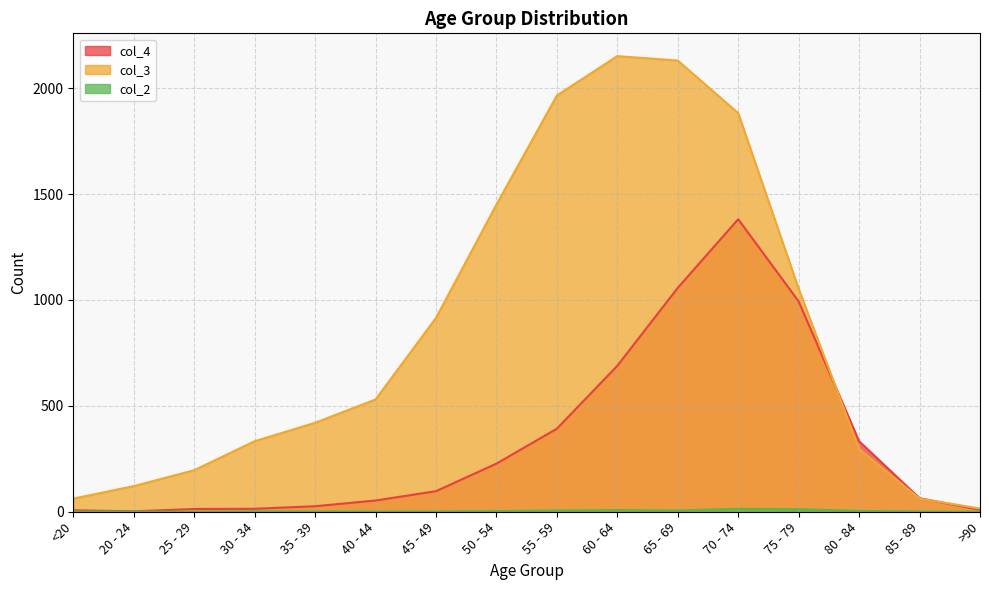

Reading left to right, list all the values displayed in this chart.

col_4: 7	2	13	14	26	53	97	227	392	689	1057	1381	993	333	64	9
col_3: 62	121	196	333	420	530	915	1450	1965	2151	2130	1882	1053	296	62	15
col_2: 1	0	0	2	1	1	1	3	6	8	6	14	12	4	1	0